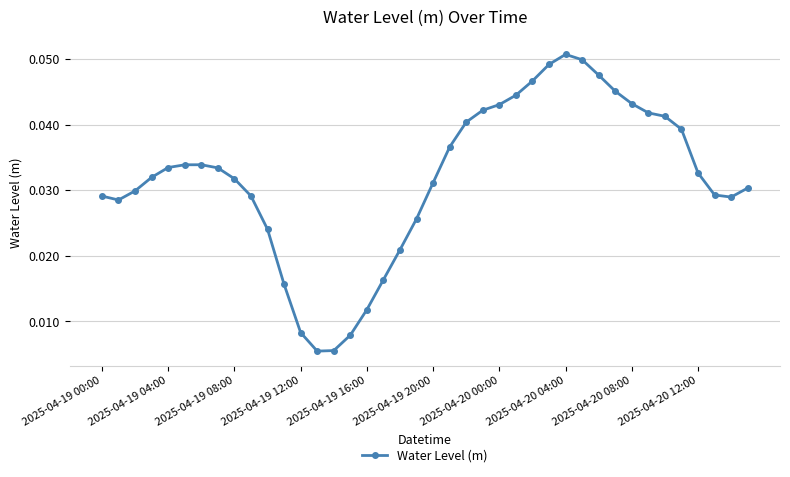

True or false: the data has more than 0 interior local peaks.

True